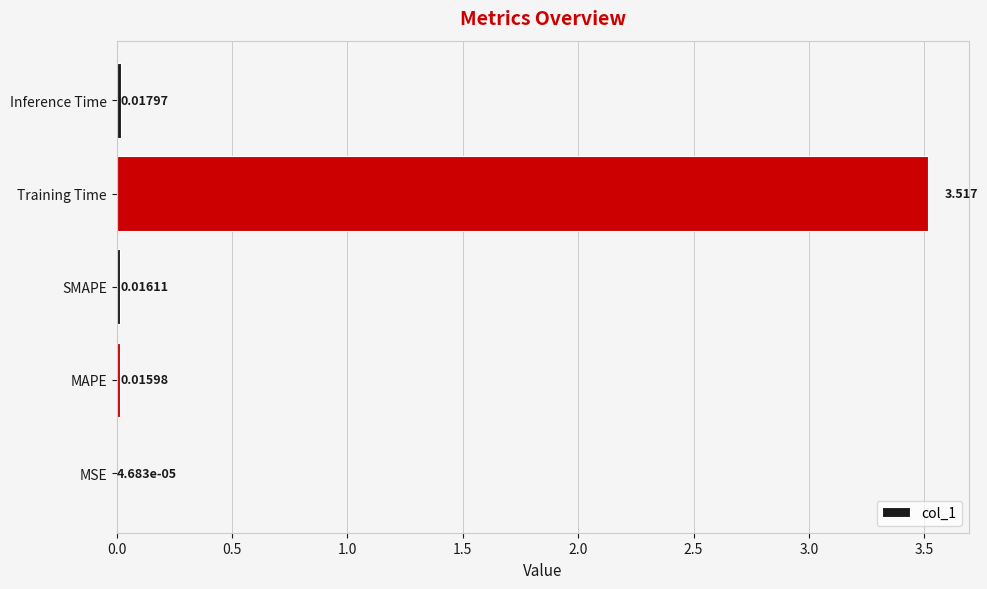

Which has a higher value, MSE or MAPE?

MAPE